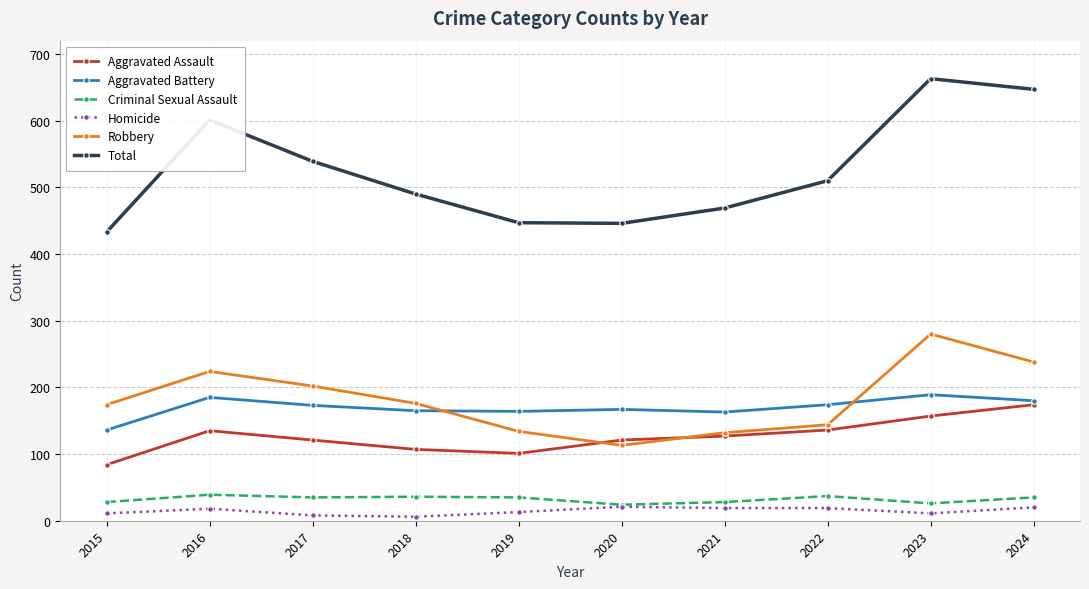

How many values in the Criminal Sexual Assault series are below 35?

4